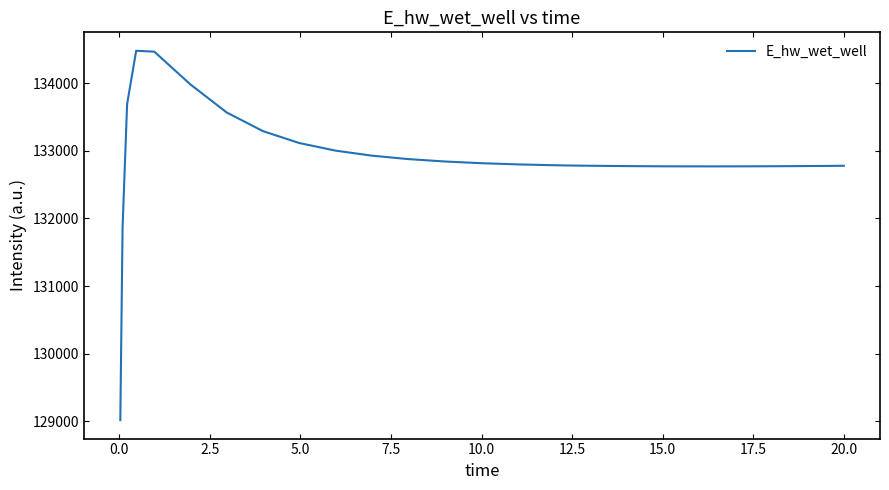

What is the difference between the maximum and minimum values?

5465.4